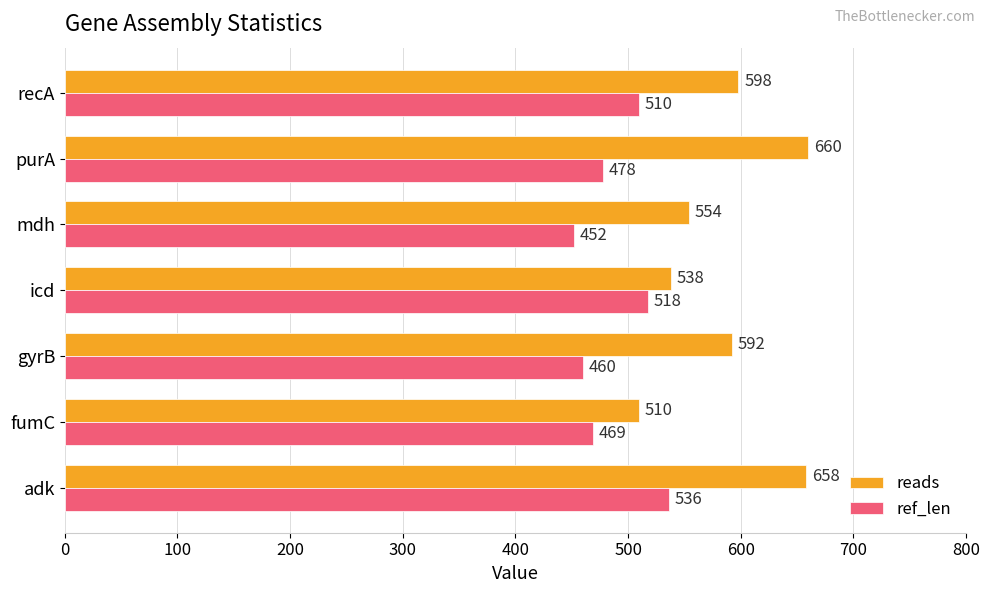

The value of ref_len at adk is 934. True or false?

False